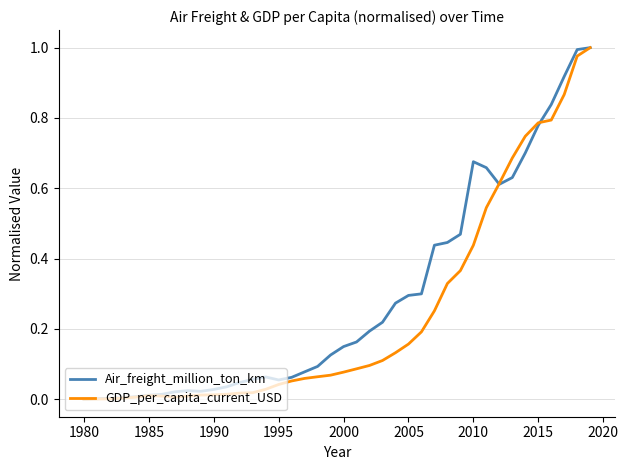

List the series in order of their overall mean, highest first.

Air_freight_million_ton_km, GDP_per_capita_current_USD